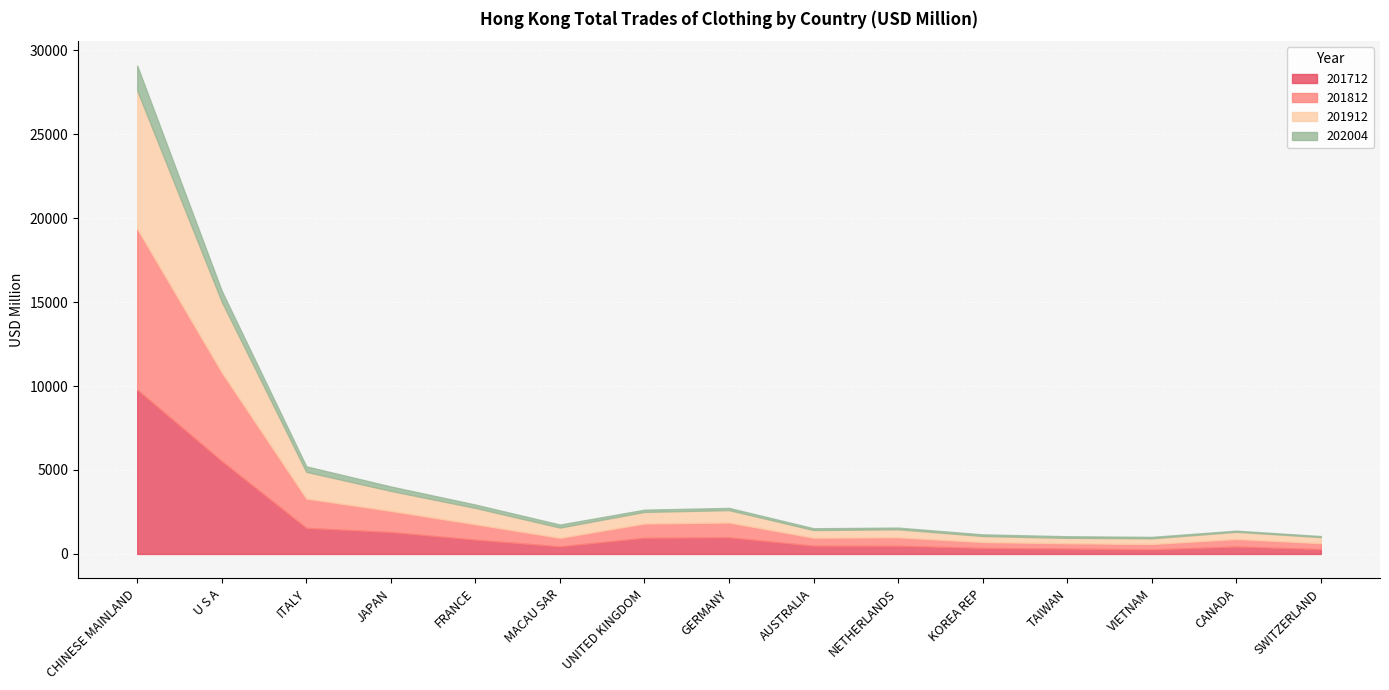

Where is the first local maximum for 201712?

GERMANY